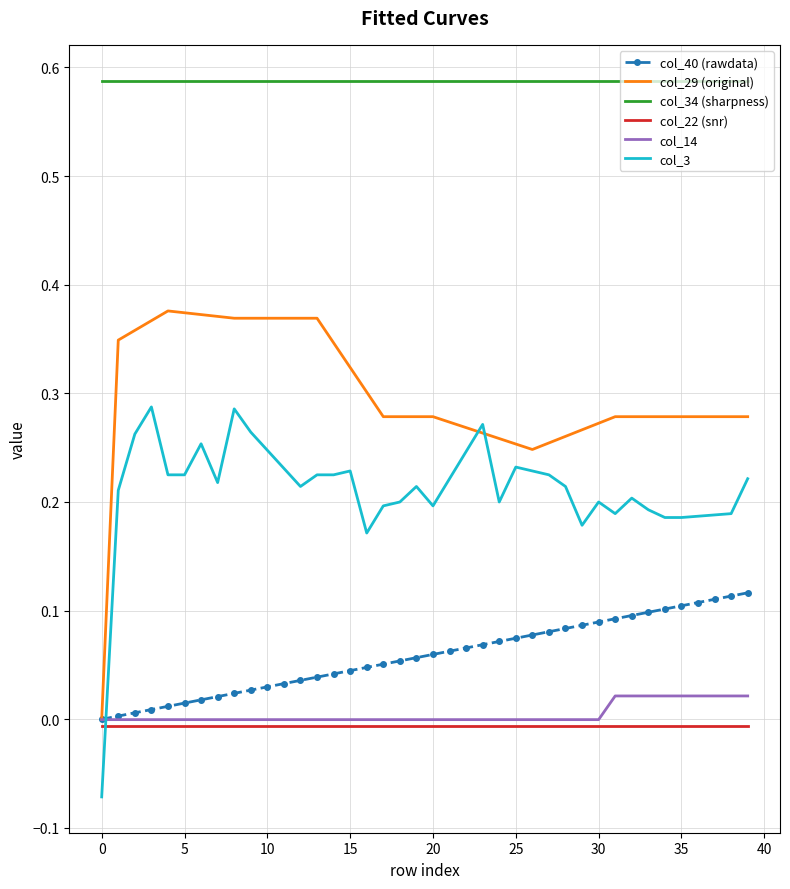

Which series has the widest spread of values?

col_29 (original)